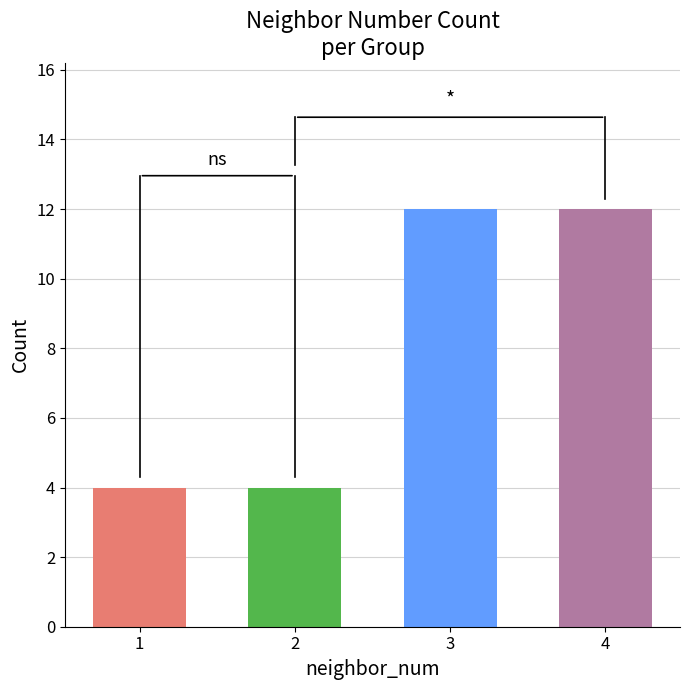

The value at 2 is 4. True or false?

True